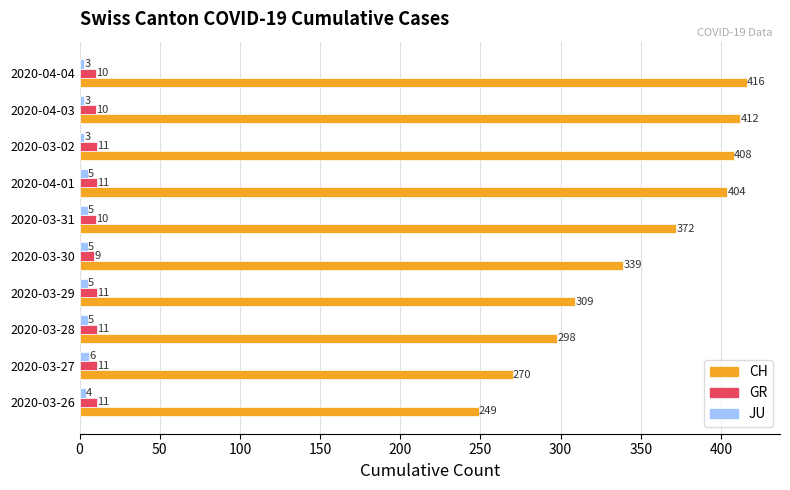

Which series has the largest total across all categories?

CH